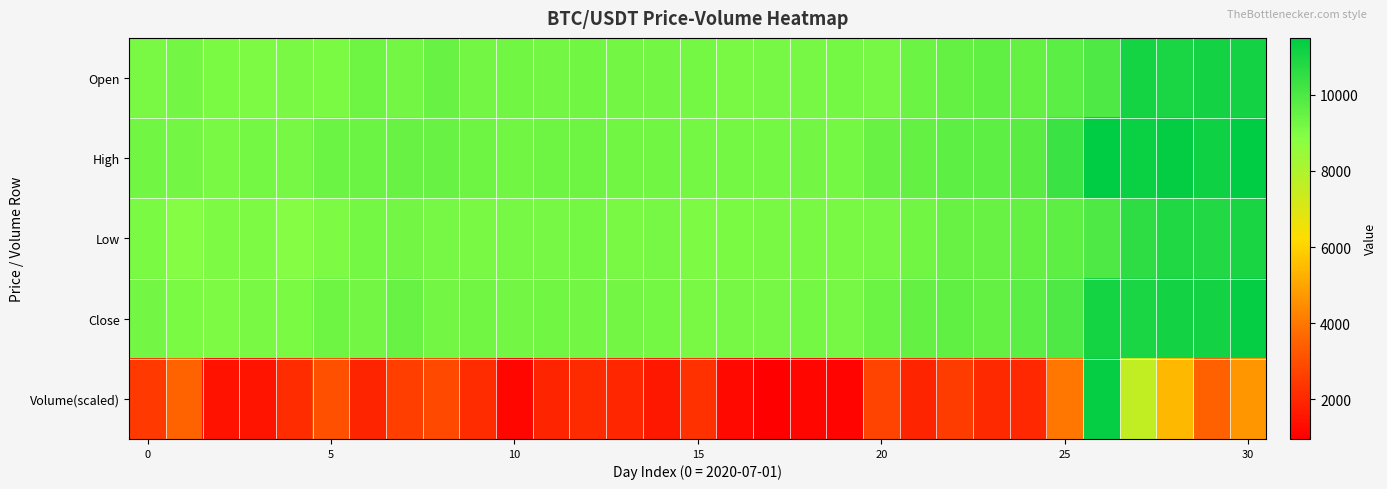

Which label corresponds to the largest value in the chart?

26